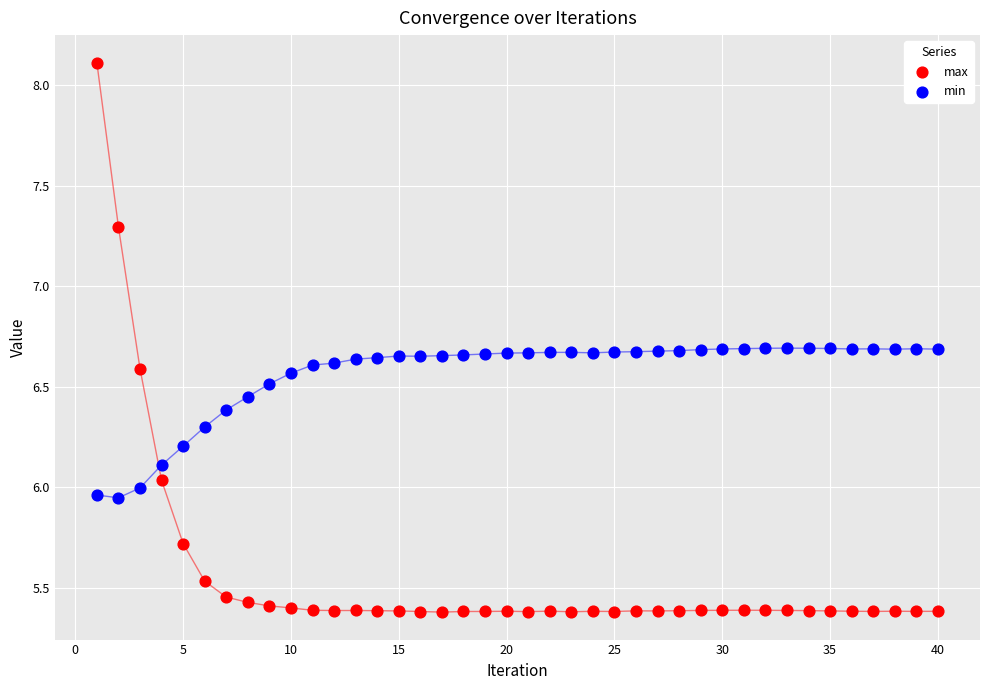

Which series contains the highest Y value?

max